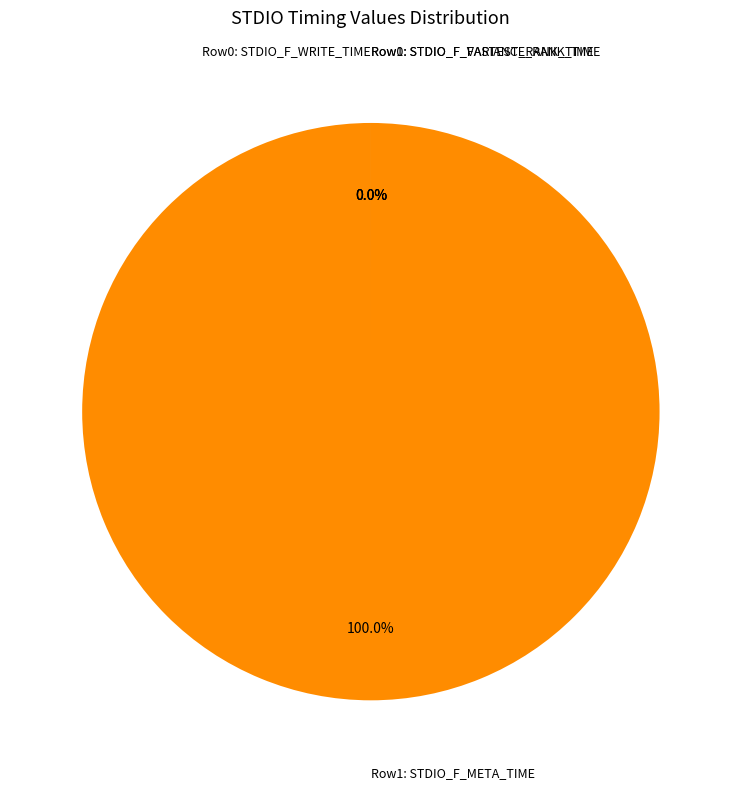

Count the number of slices in the pie.

2